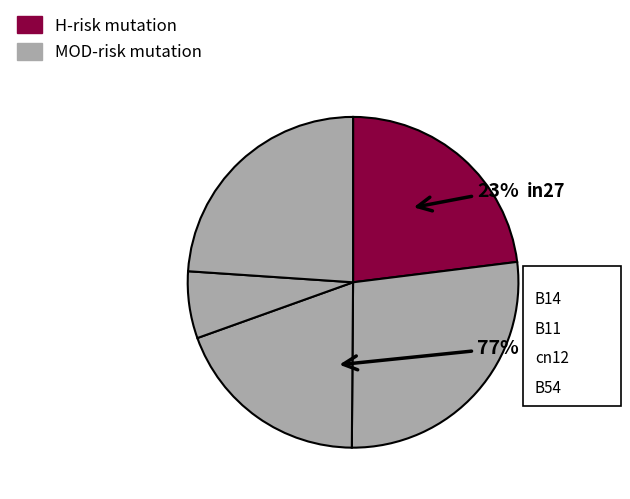

What is the largest slice in the pie chart?

B14